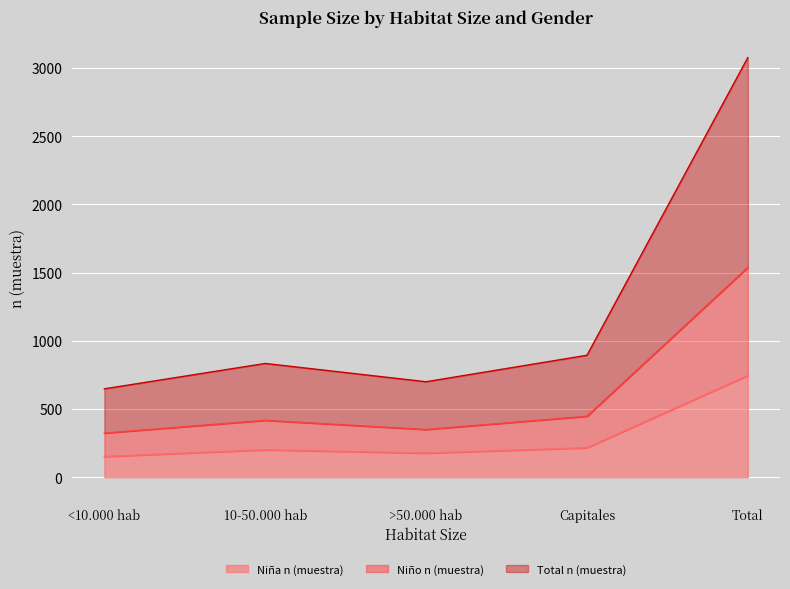

Which category has the highest value across all series?

Total